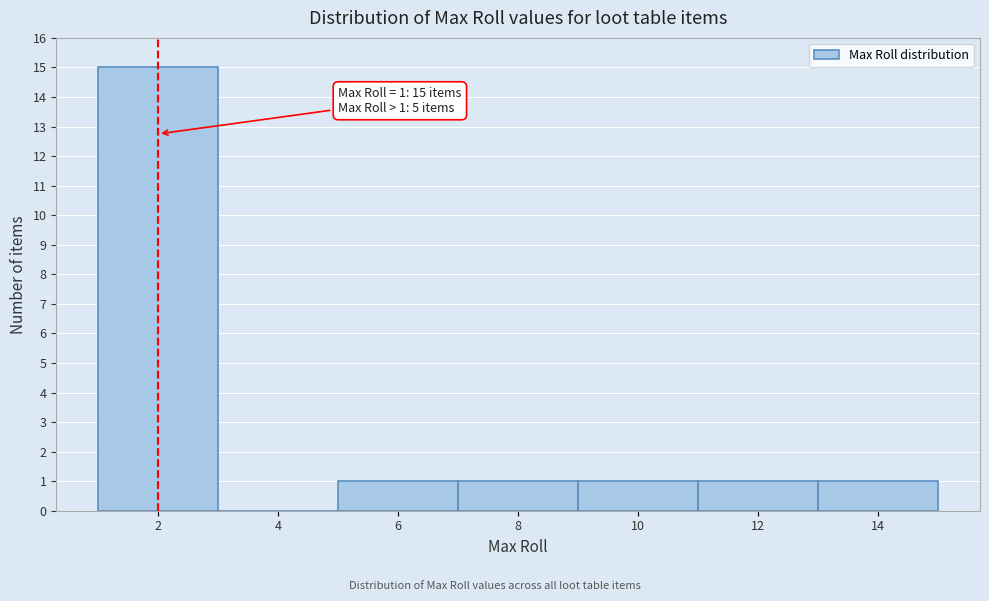

Reading left to right, transcribe all the data shown in this chart.

2=15	4=0	6=1	8=1	10=1	12=1	14=1